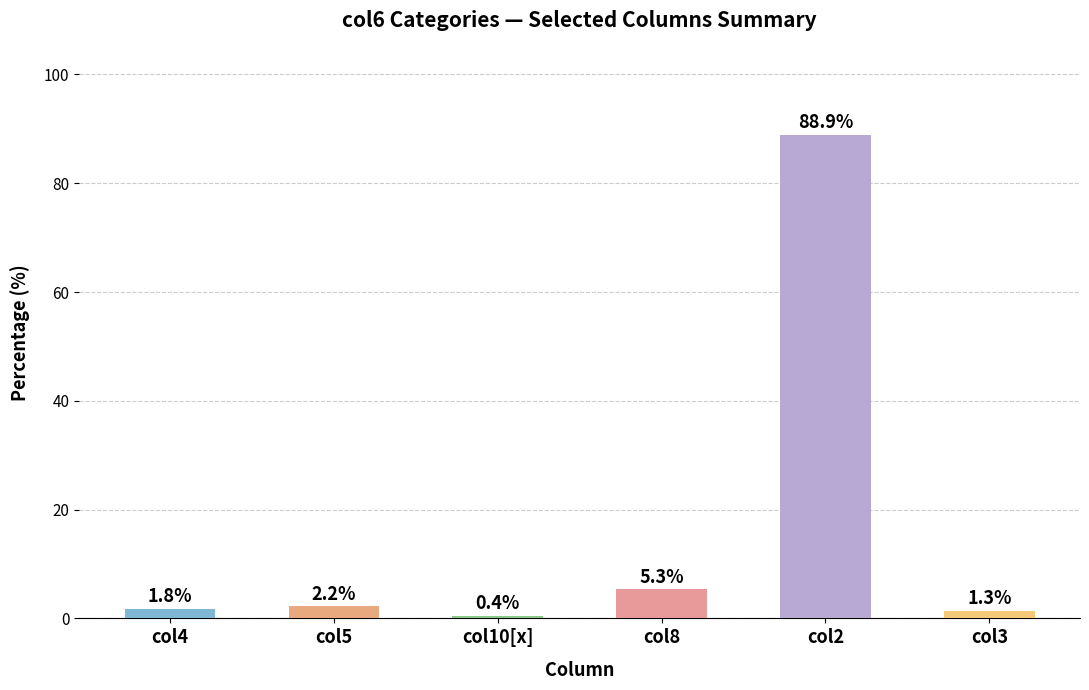

What is the ratio of the value at col5 to the value at col8?

0.4